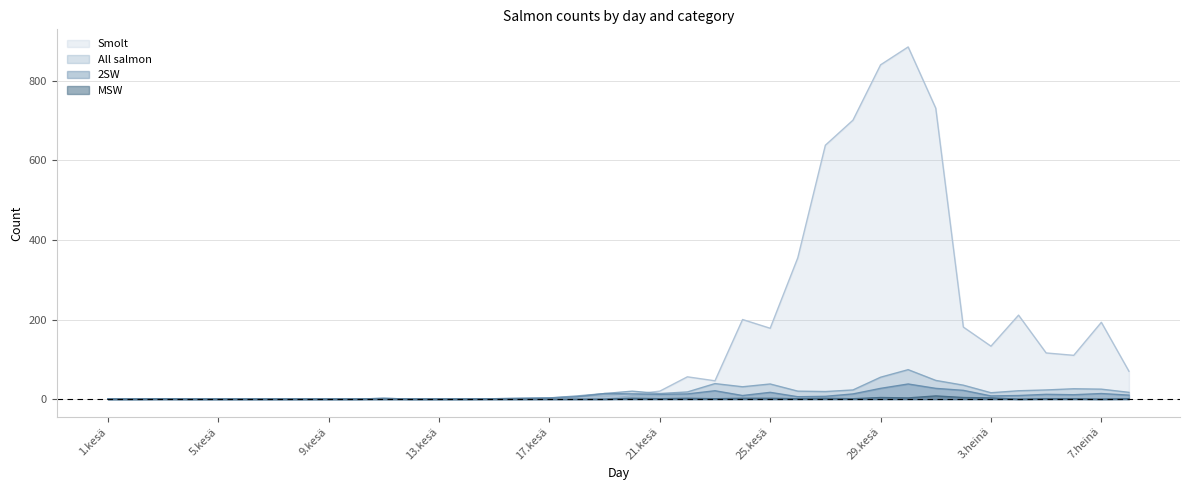

Does the chart display data point markers on the line(s)?

No